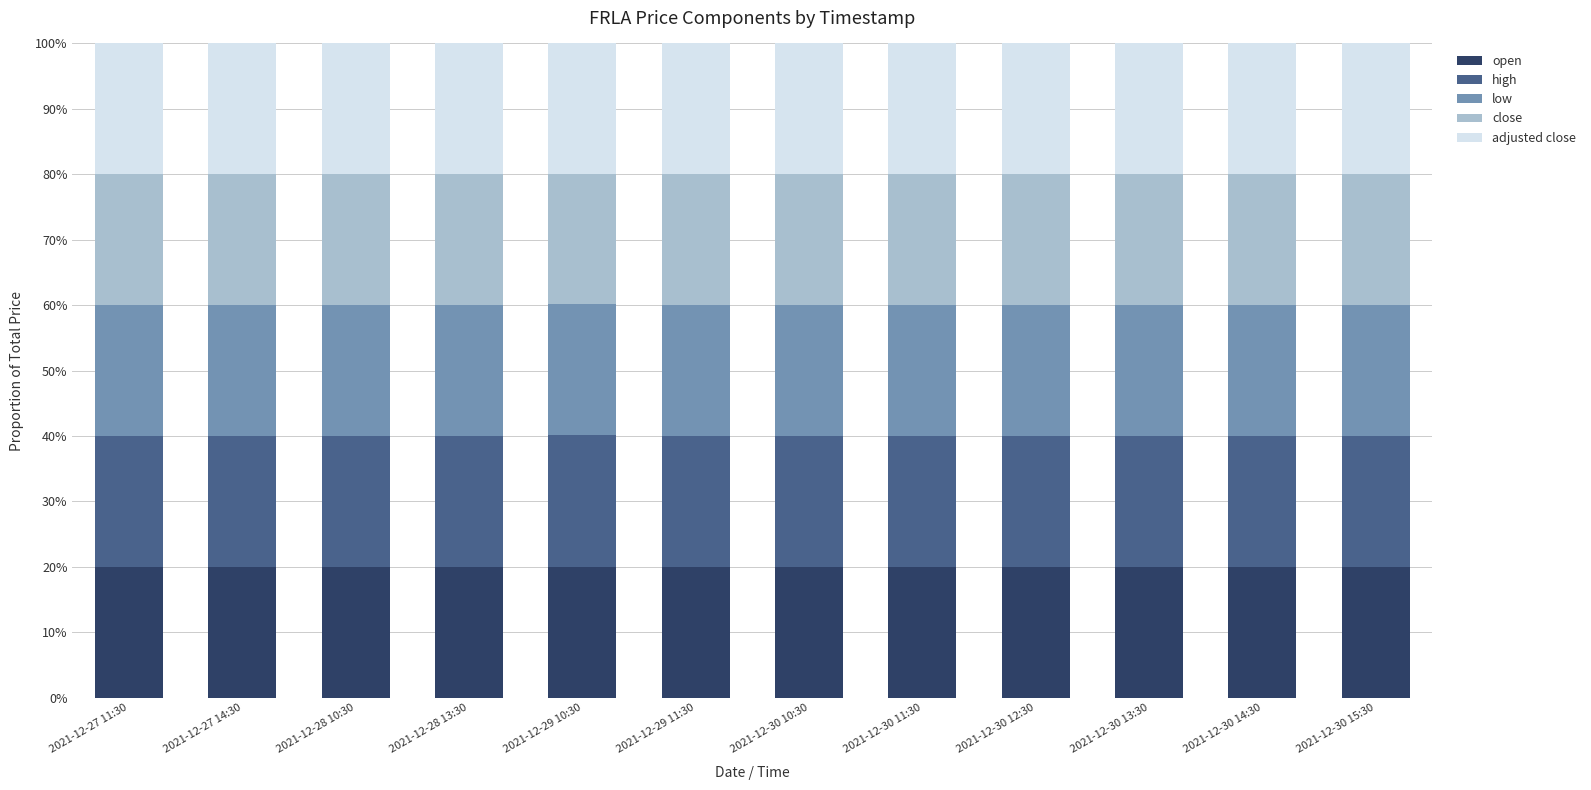

True or false: open has a value of 7.2 at 2021-12-27 11:30.

False